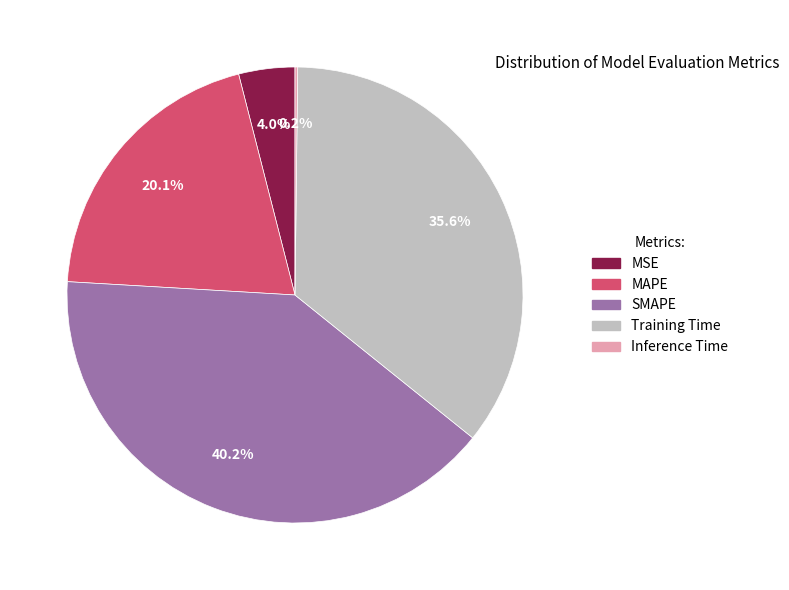

What is the total percentage of MSE and Training Time?

39.6%